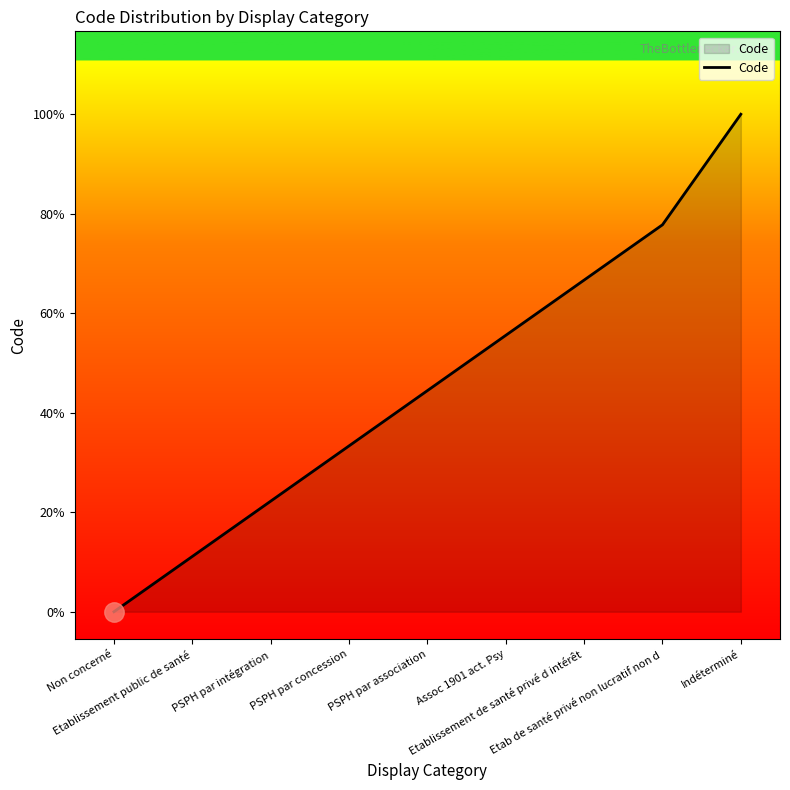

True or false: there are more than 0 points higher than both neighbors.

False